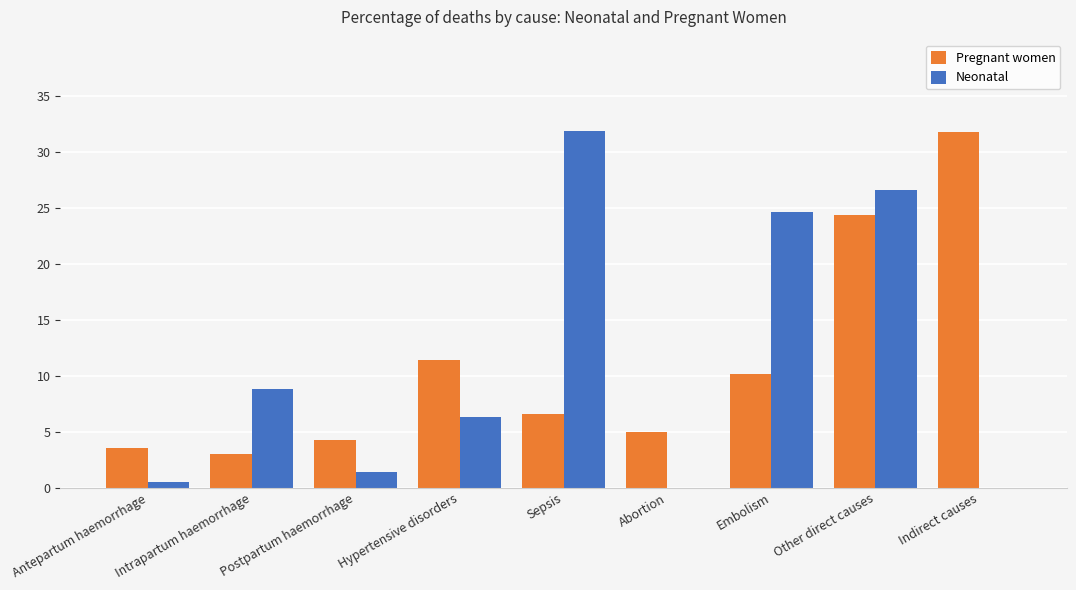

Which category has the highest value in the Neonatal series?

Sepsis